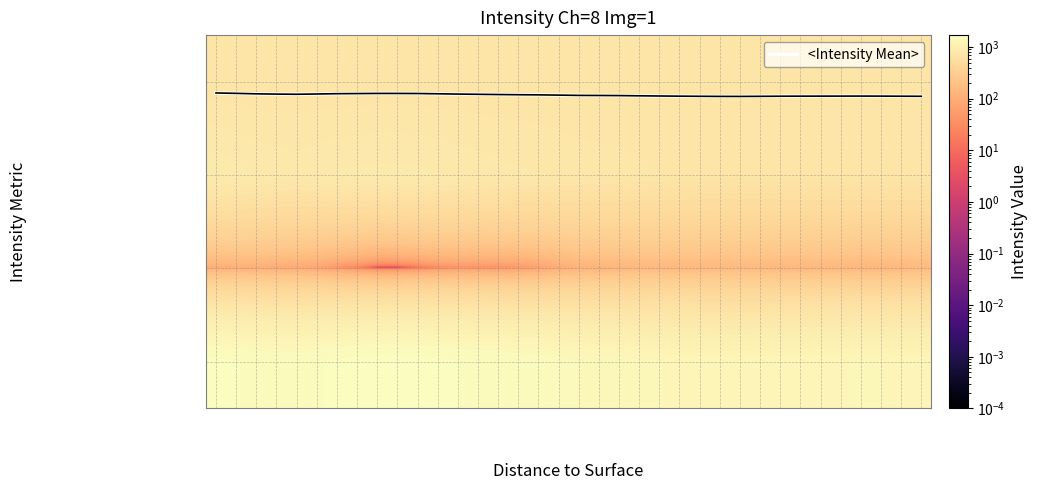

At how many categories does at least one series exceed 869?

36